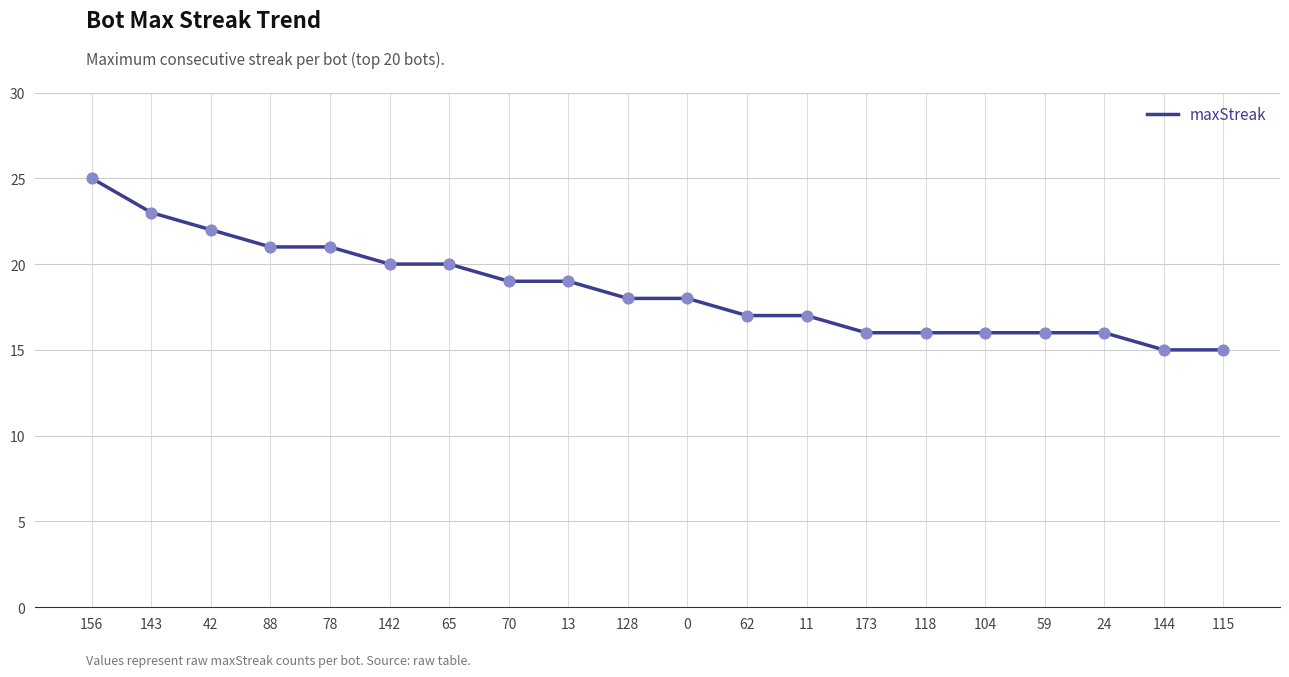

What is the change in value from 65 to 115?

-5